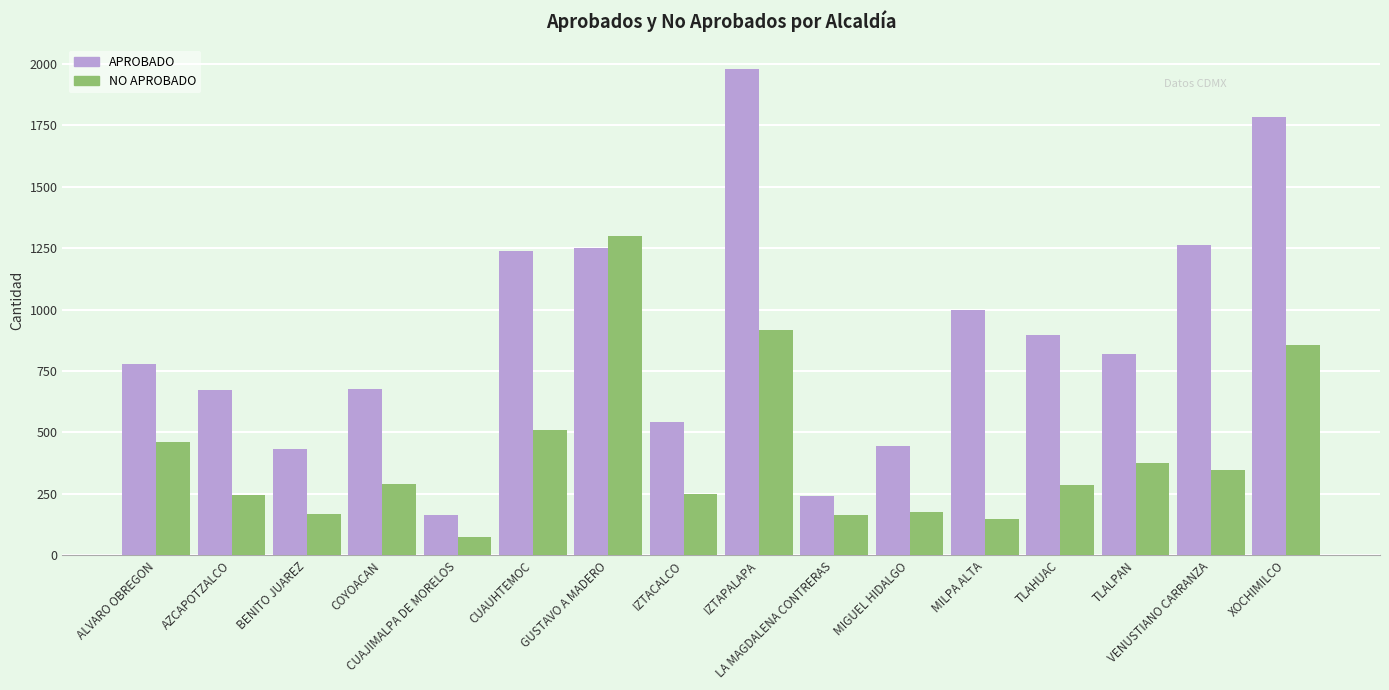

Read the APROBADO value at ALVARO OBREGON, to the nearest 100.

800